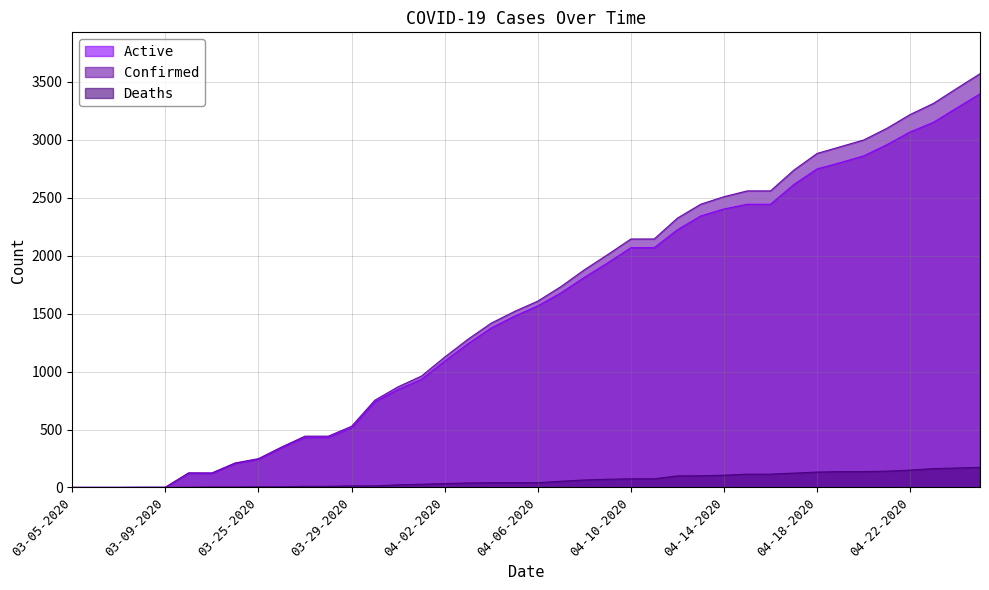

What is the label of the 9th point from the left?

03-25-2020